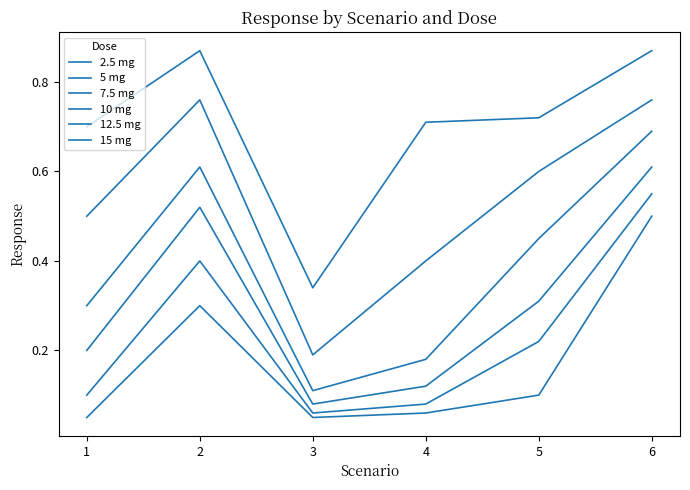

Rank the categories by 5 mg value from lowest to highest.

3, 4, 1, 5, 2, 6